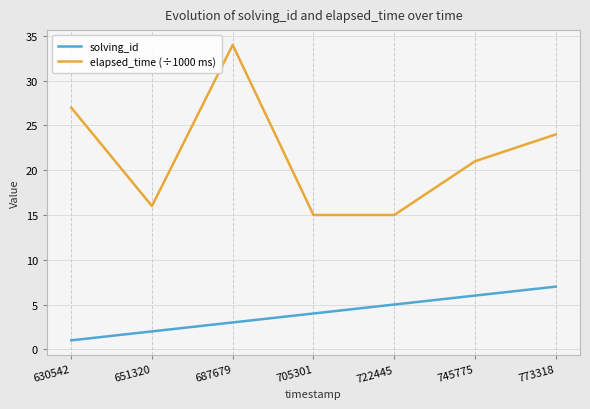

What is the spread (max minus min) of values at 745775?

15